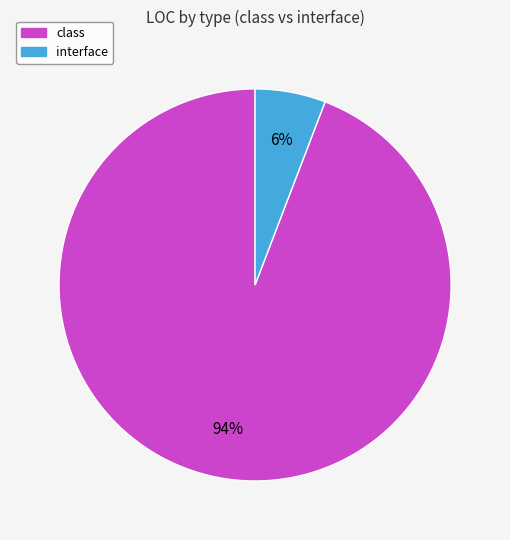

What percentage is the class slice, to the nearest percent?

94%